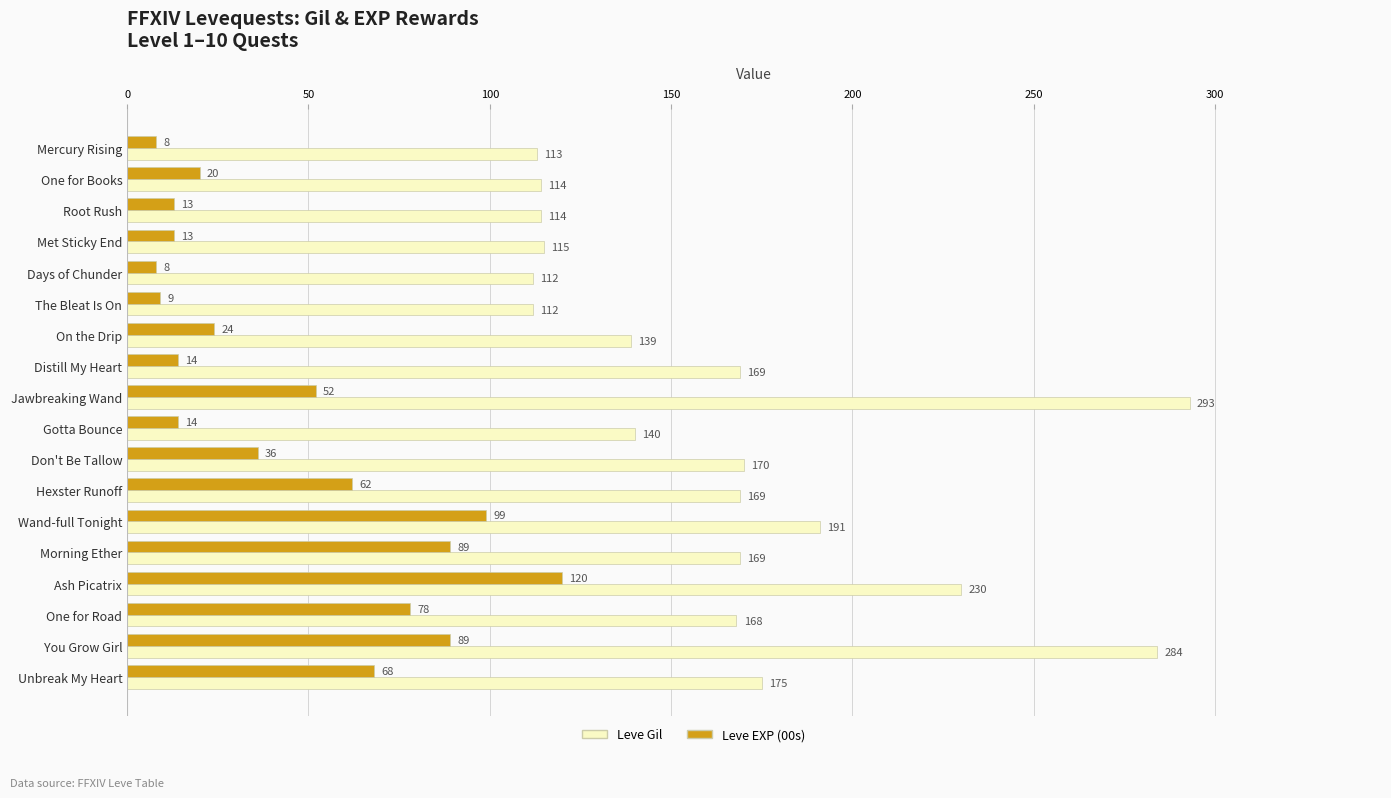

What are all the series names shown in the legend?

Leve Gil, Leve EXP (00s)